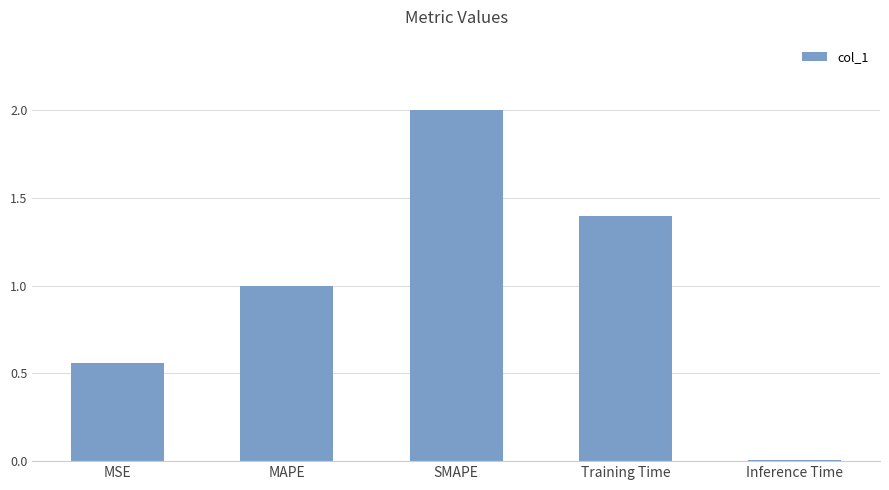

How many bars are there in total?

5